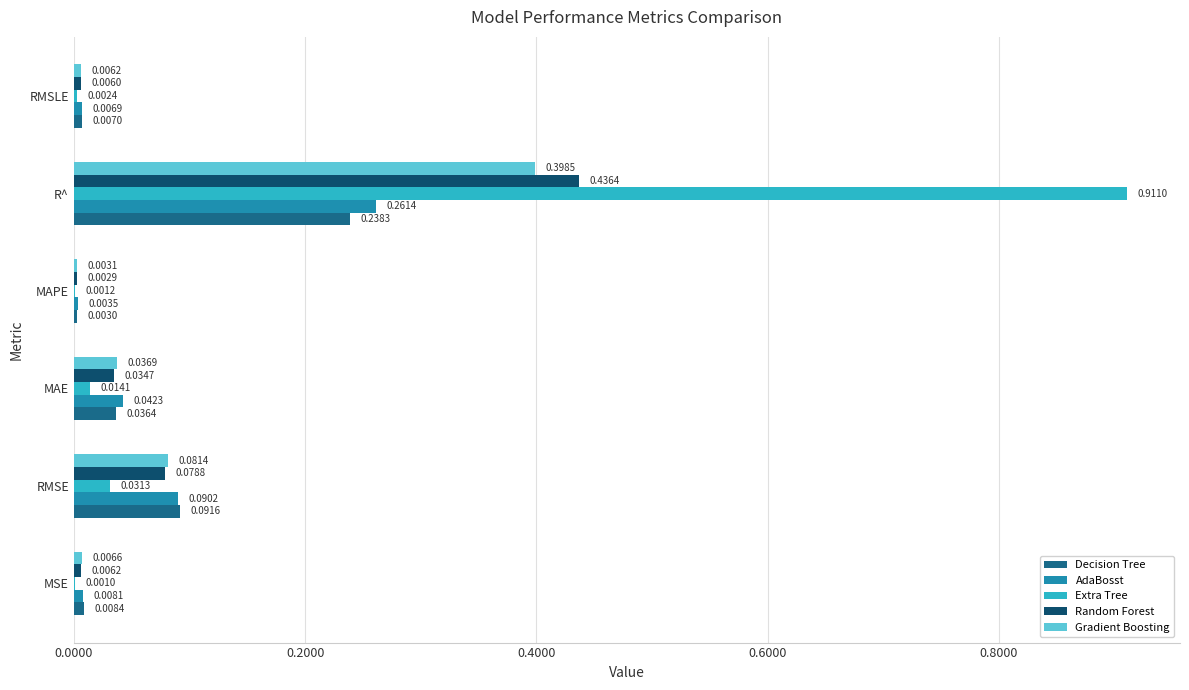

What is the total value across all series at R^?

2.2